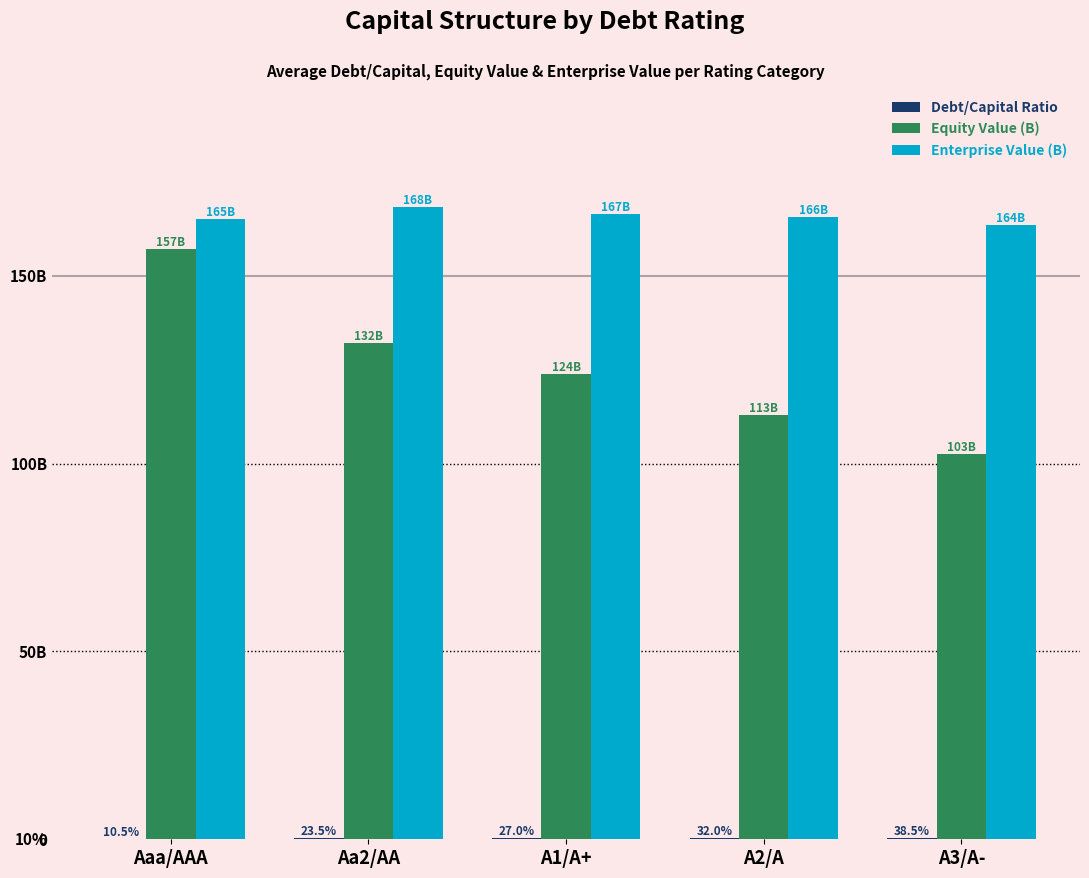

What is the lowest value of the Debt/Capital Ratio series?

0.1